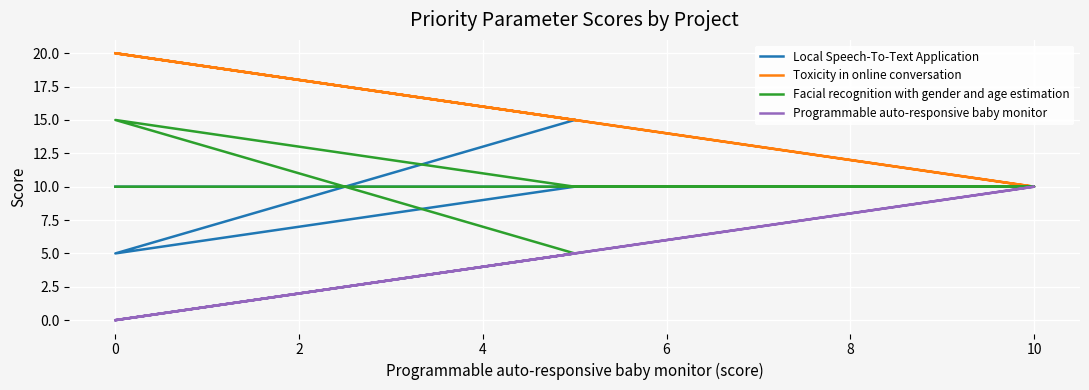

Reading right to left, list all the values displayed in this chart.

Local Speech-To-Text Application: 10	10	10	5	15
Toxicity in online conversation: 20	10	15	20	15
Facial recognition with gender and age estimation: 10	10	10	15	5
Programmable auto-responsive baby monitor: 0	10	5	0	5